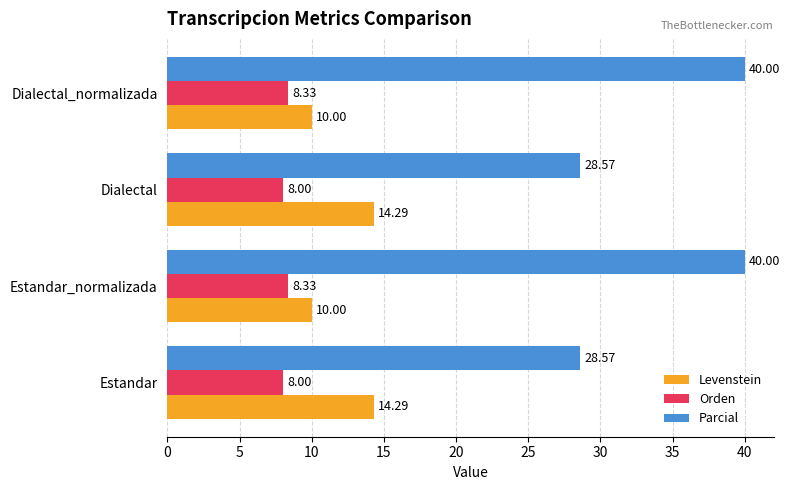

Is the value of Parcial at Dialectal_normalizada greater than the value of Levenstein at Dialectal_normalizada?

Yes